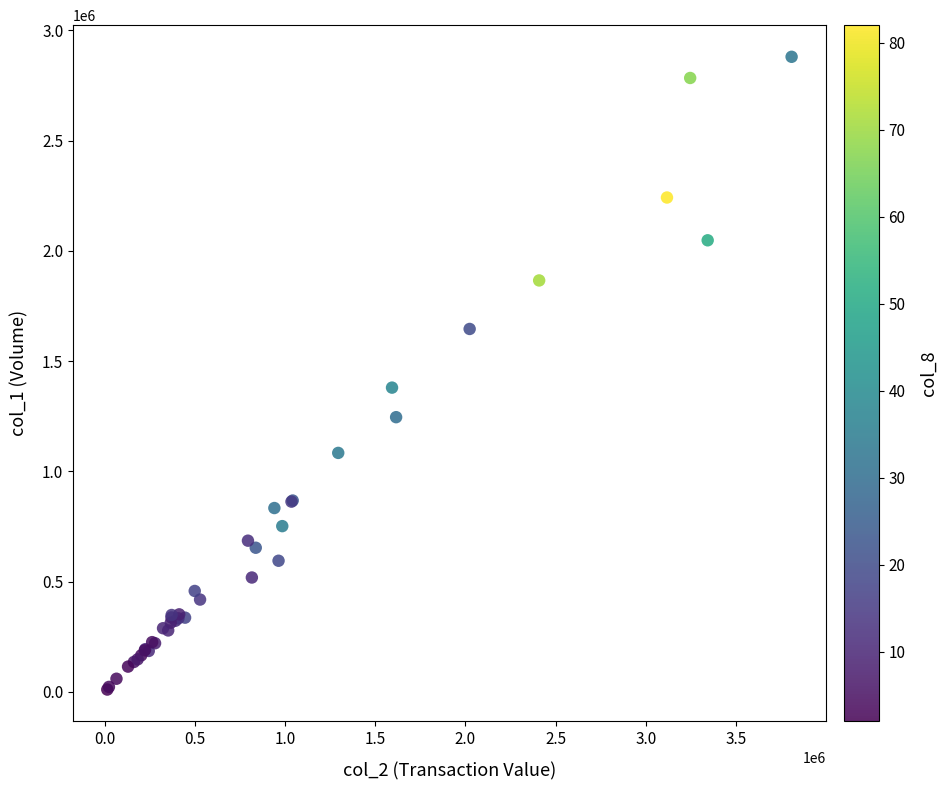

What Y value in the scatter plot is closest to 1445500?

1380000